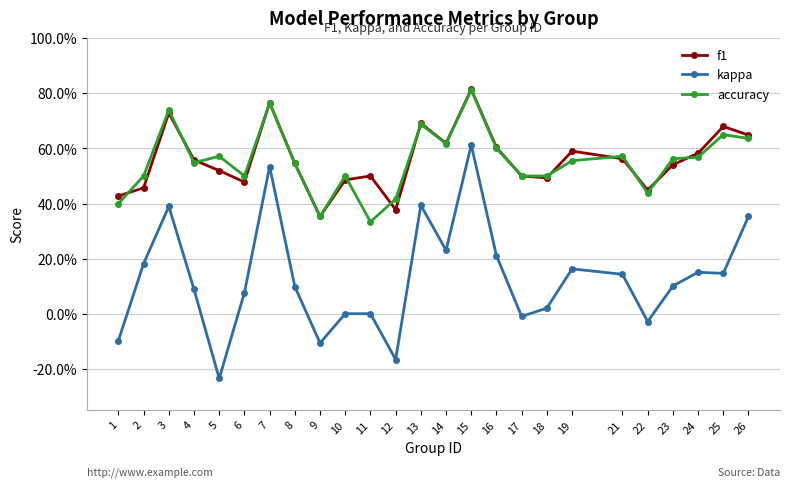

Which category has the highest value across all series?

15